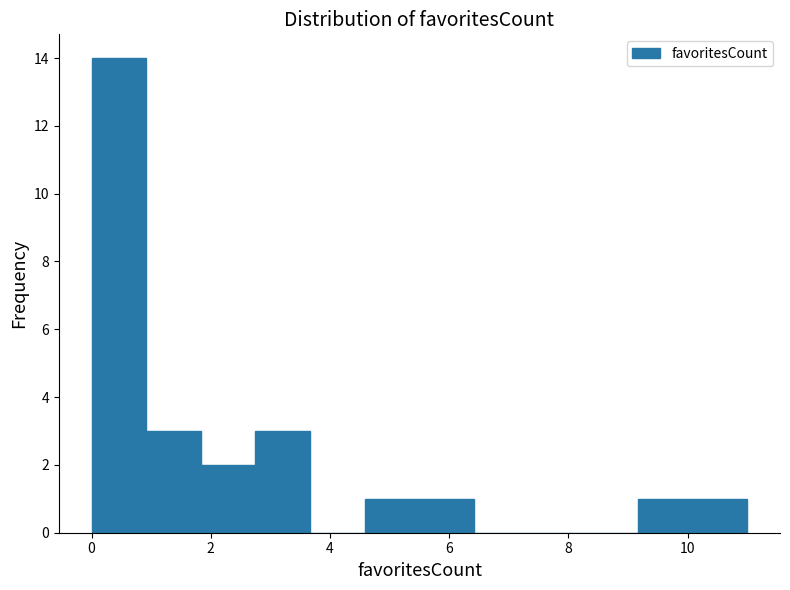

Reading left to right, transcribe this chart: for each bar, give the range it covers on the x-axis and its height. Neither the bar edges nor the heights are printed on the chart, so give them approximately, as read against the axes.

0.0 to 1.0: 14
1.0 to 1.8: 3
1.8 to 2.8: 2
2.8 to 3.6: 3
3.6 to 4.6: 0
4.6 to 5.6: 1
5.6 to 6.4: 1
6.4 to 7.4: 0
7.4 to 8.2: 0
8.2 to 9.2: 0
9.2 to 10.0: 1
10.0 to 11.0: 1